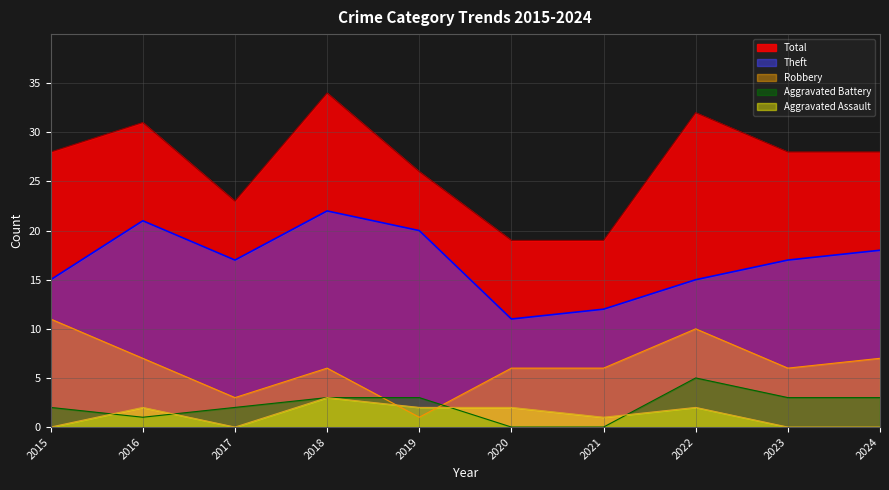

True or false: Total and Theft cross at least once.

False